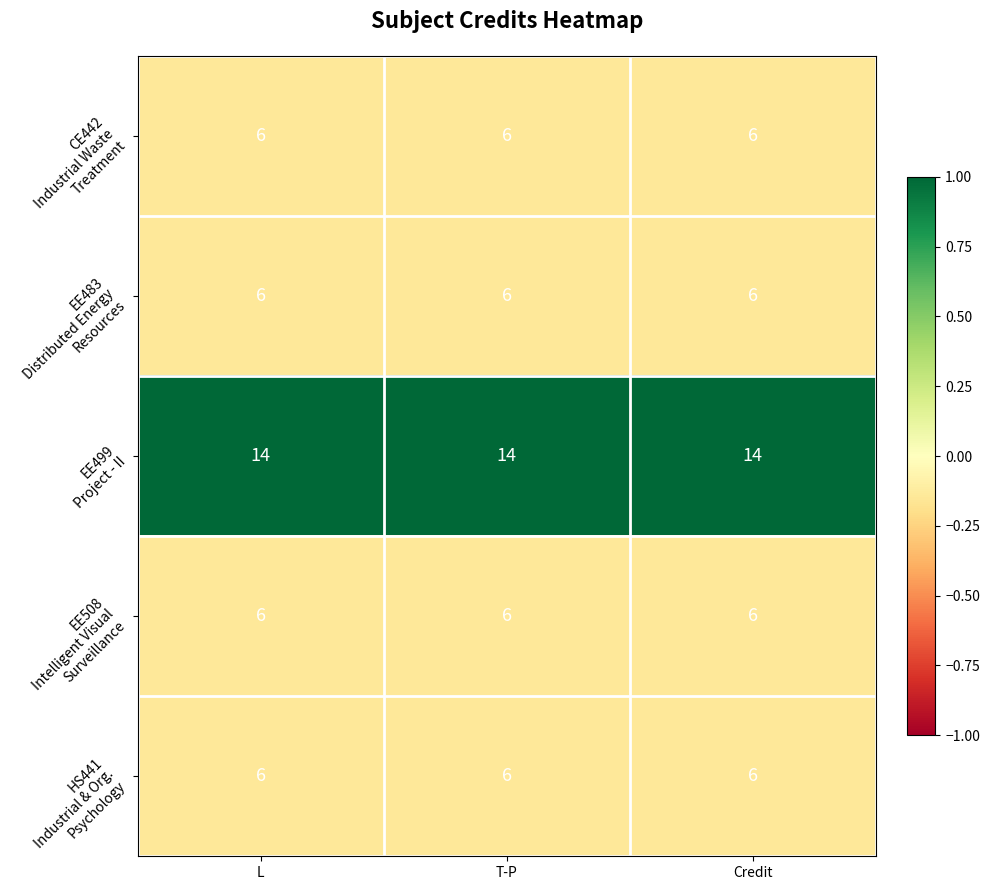

What is the greatest value displayed?

14